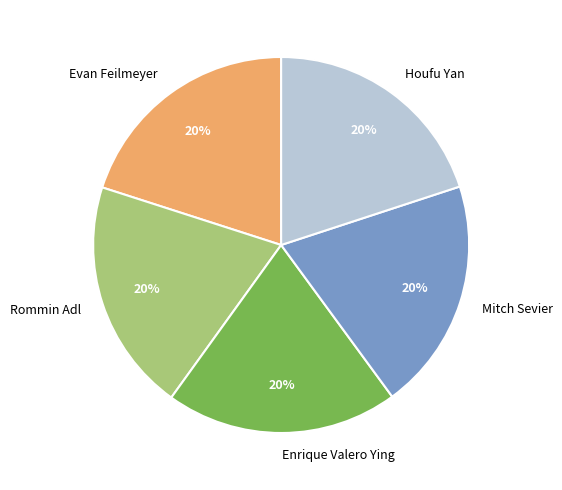

To the nearest percent, what is the average slice percentage?

20%